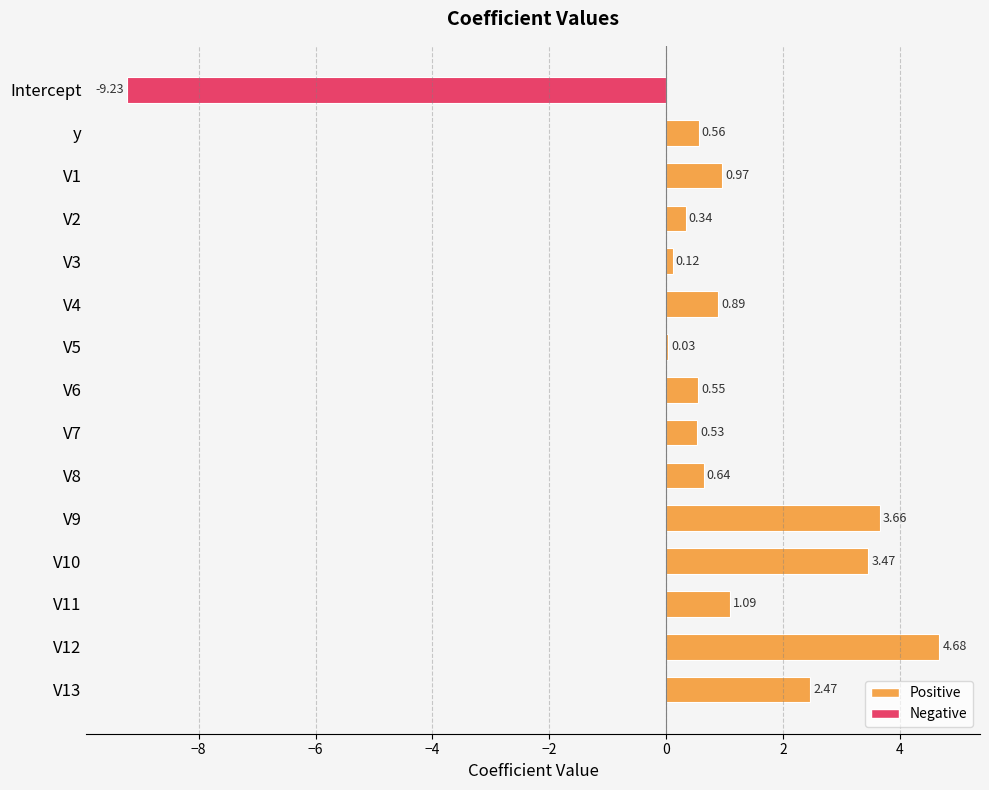

Approximately how many times larger is the value at V10 compared to V11?

3.2